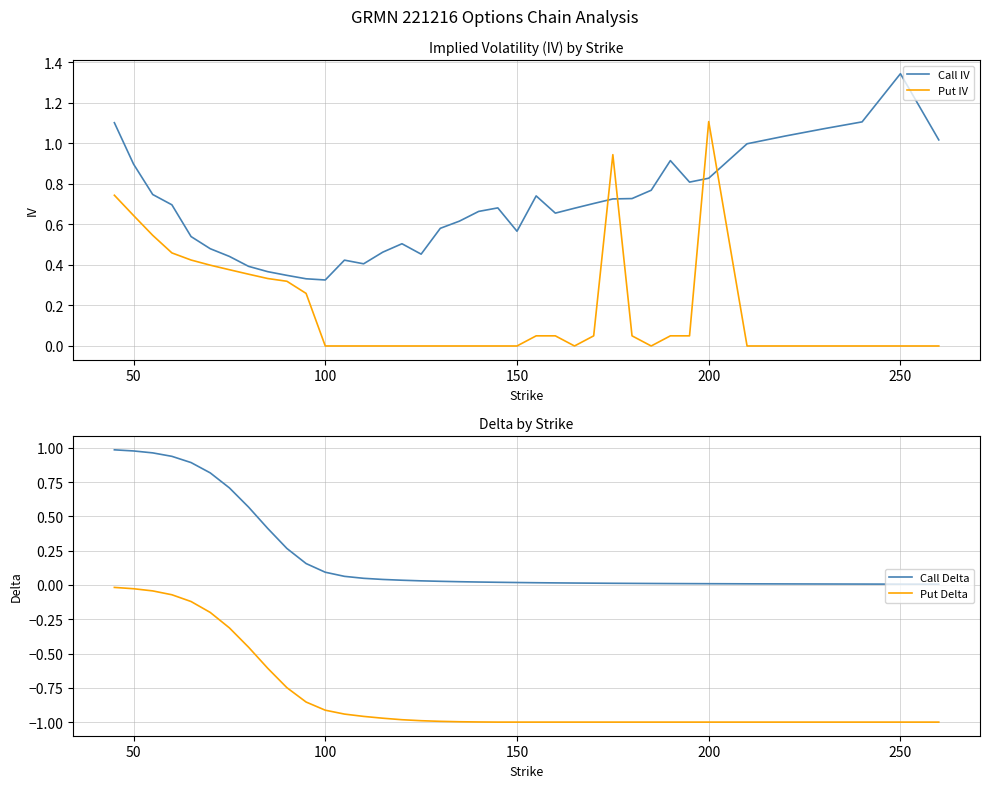

After their last crossing, which series has the higher values: Call IV or Put IV?

Call IV